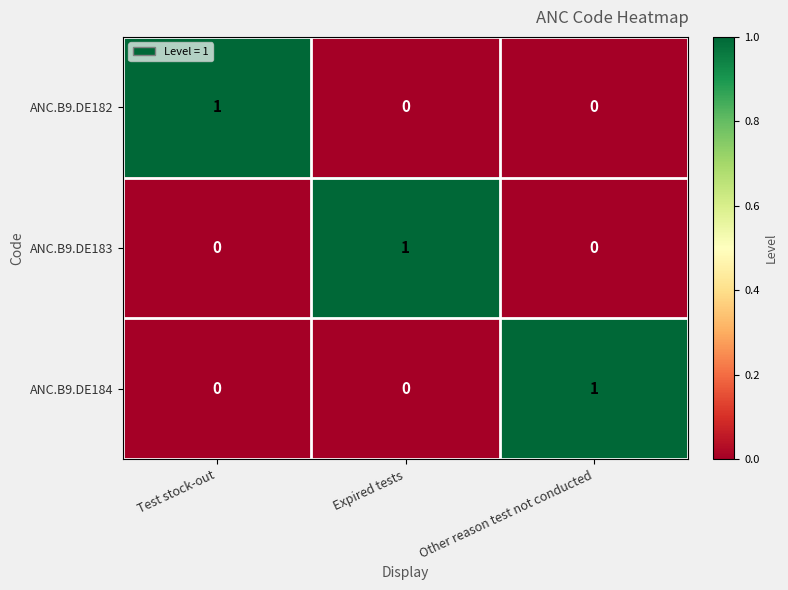

The ANC.B9.DE183 series shows 1 at Expired tests. True or false?

True